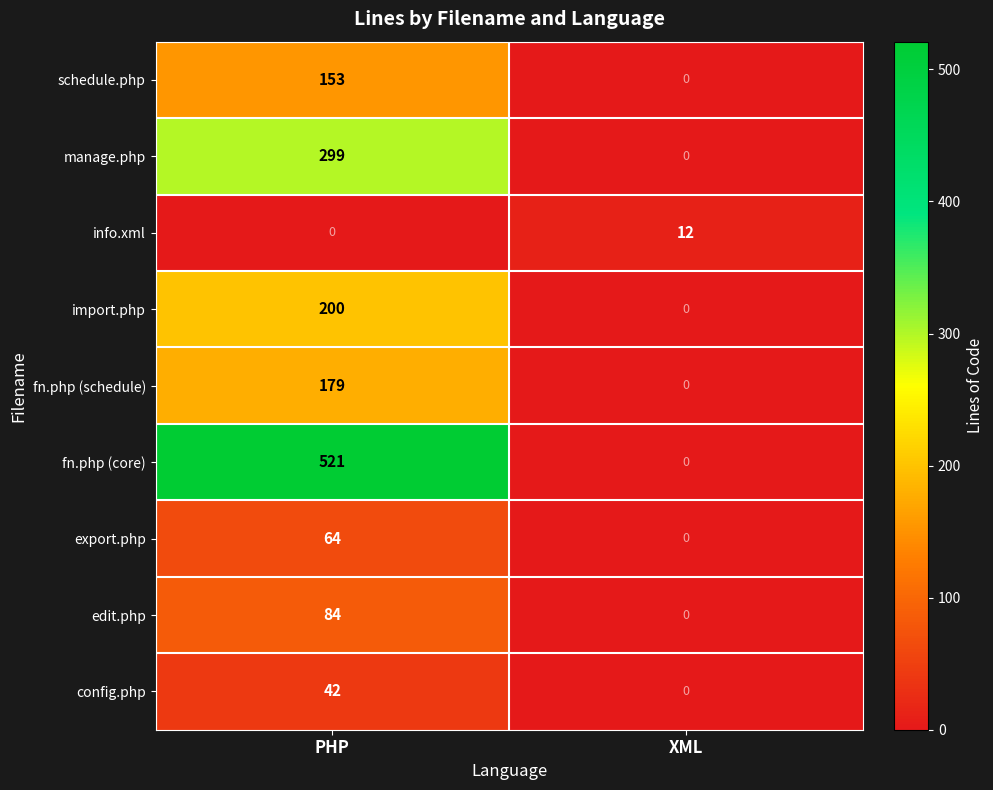

At which category is the sum across all series the highest?

PHP